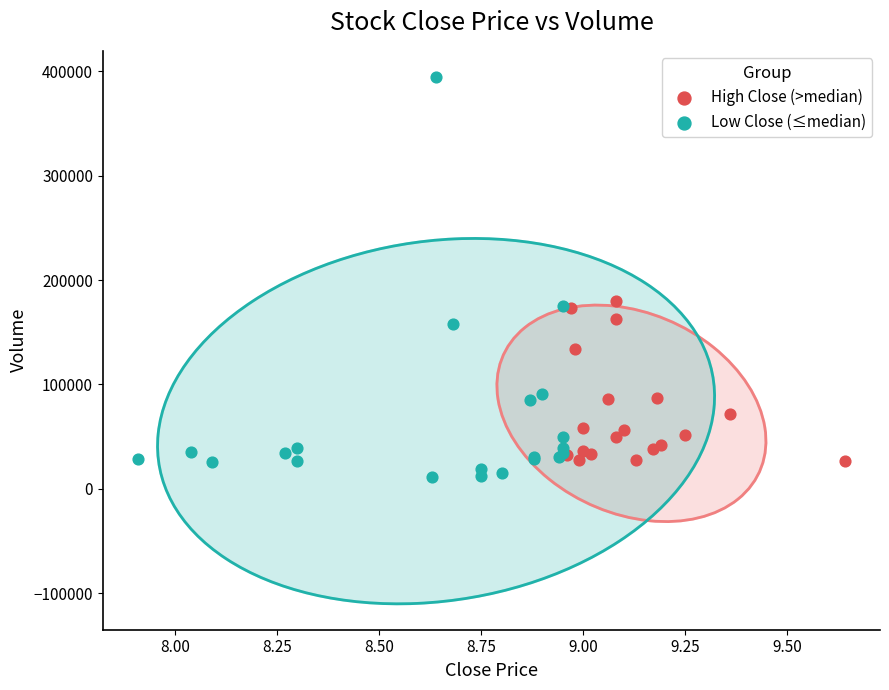

Which series reaches the maximum Y coordinate?

Low Close (≤median)